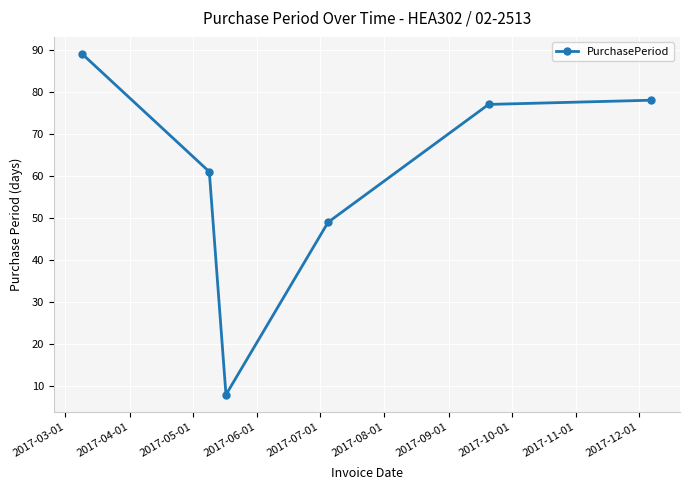

What is the value of the 3rd point from the left?

8